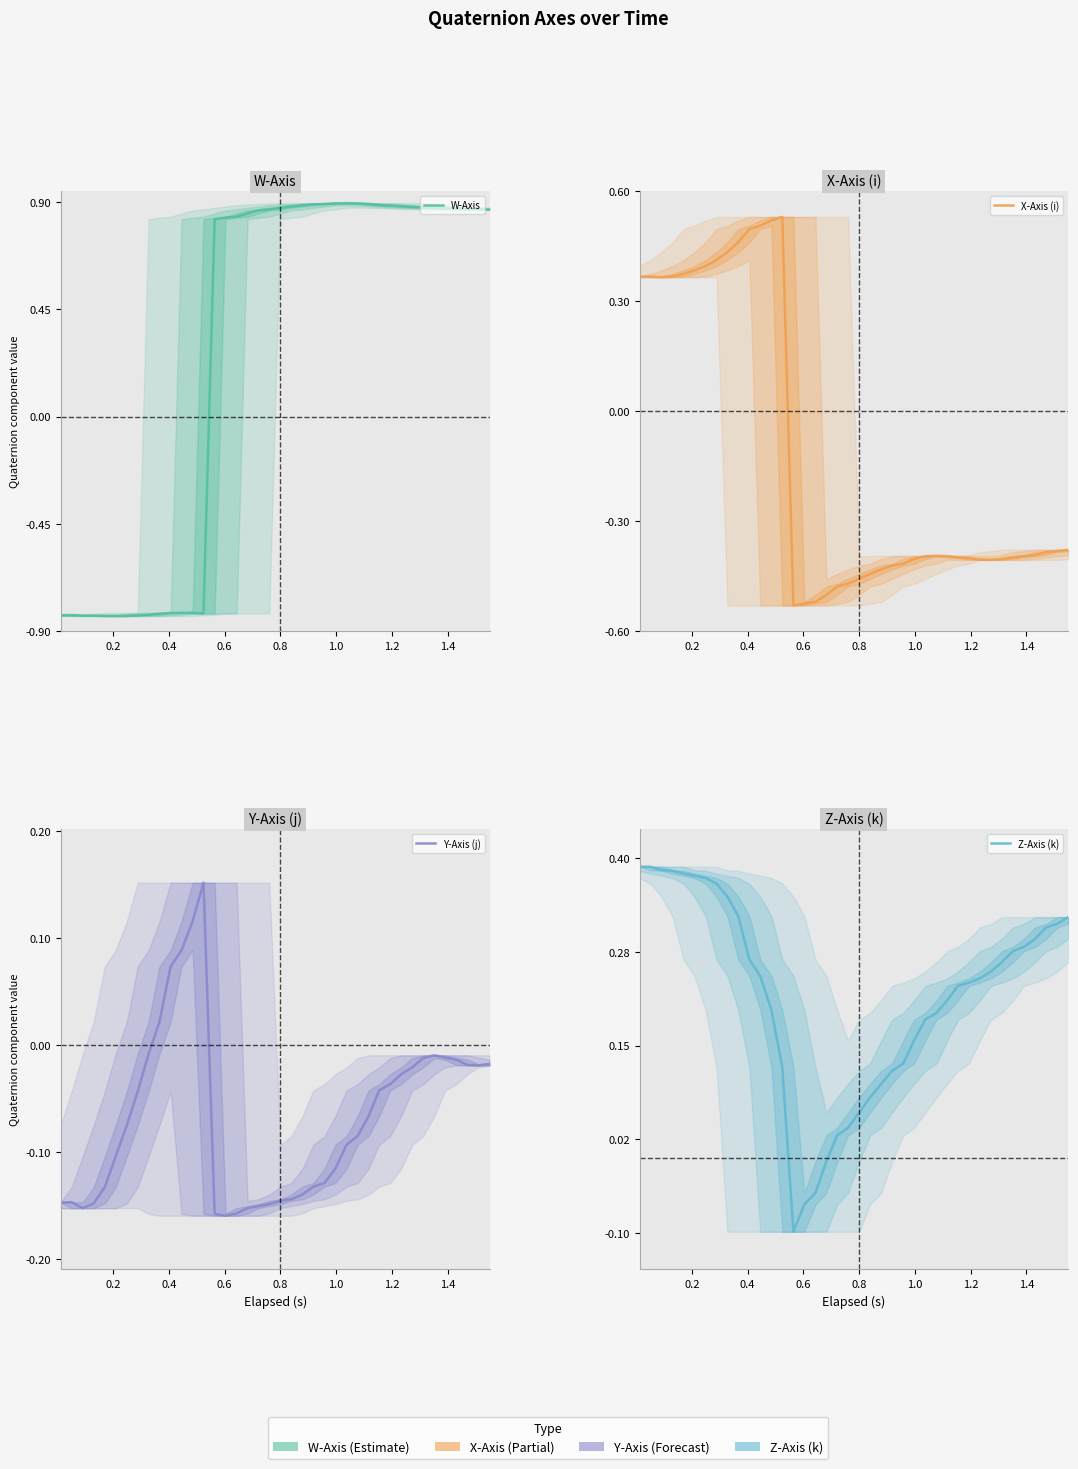

What is the difference between the maximum and minimum values in the Z-Axis (k) series?

0.5